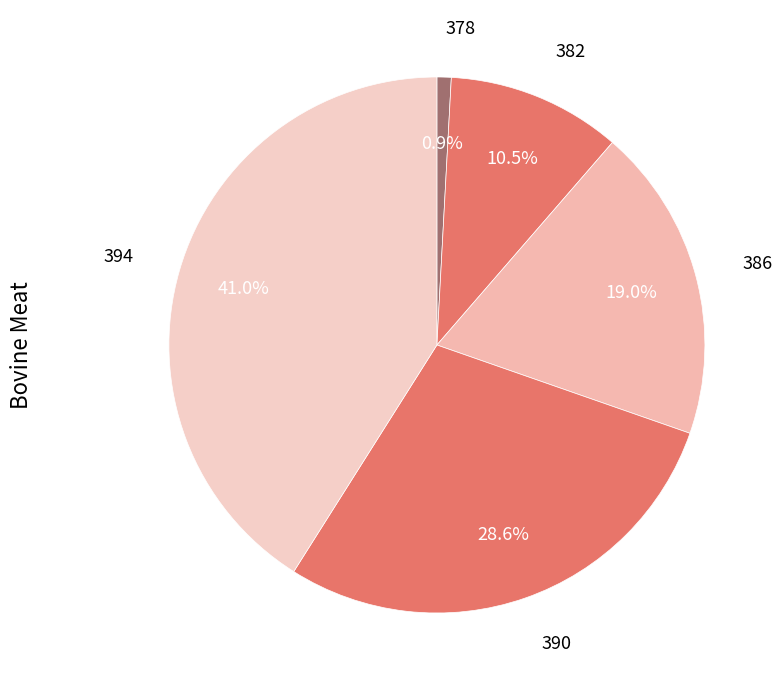

Rank the categories by value from lowest to highest.

378, 382, 386, 390, 394